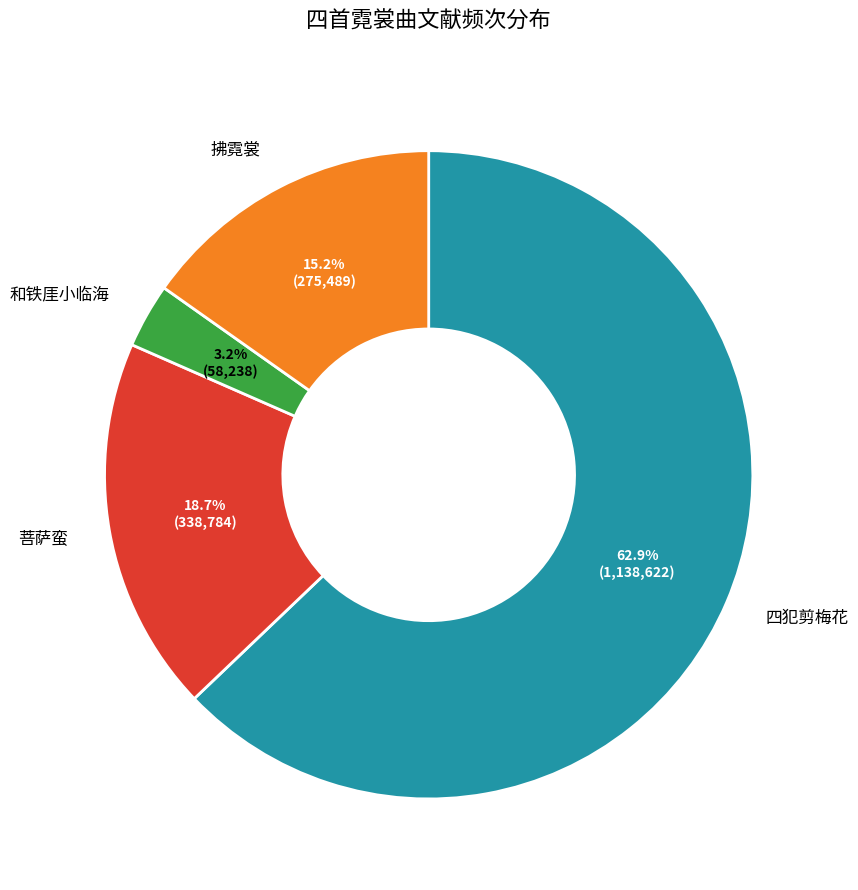

Is there a majority slice in this chart?

Yes